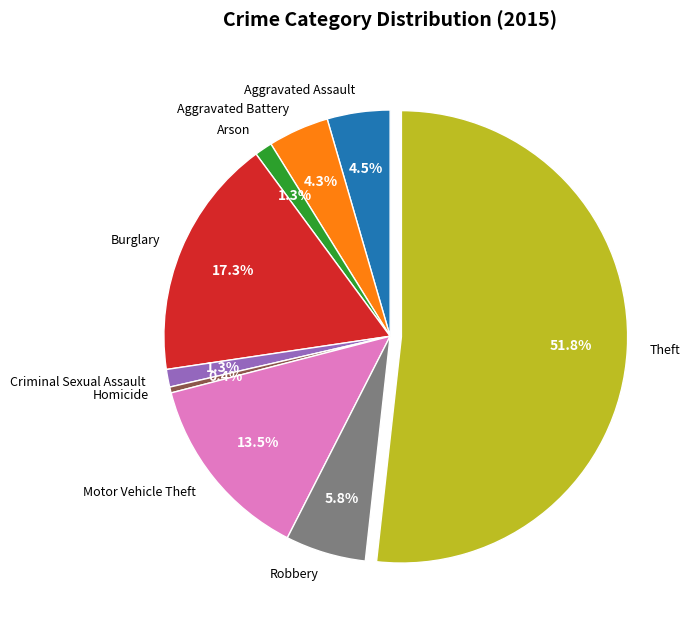

To the nearest percent, what portion does Arson represent?

1%